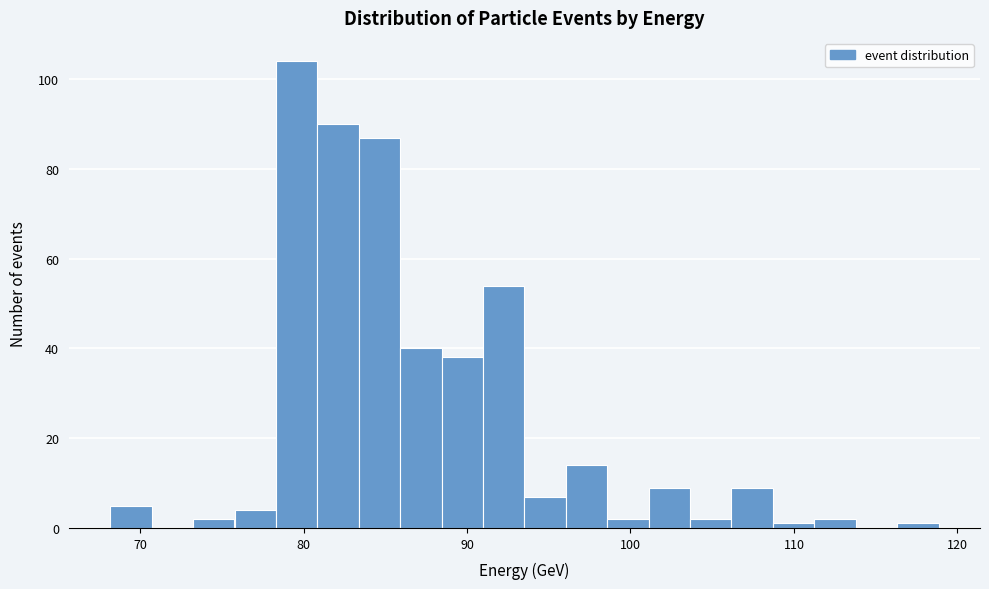

Read against the x-axis, roughly where is the centre of the tallest bar?

80